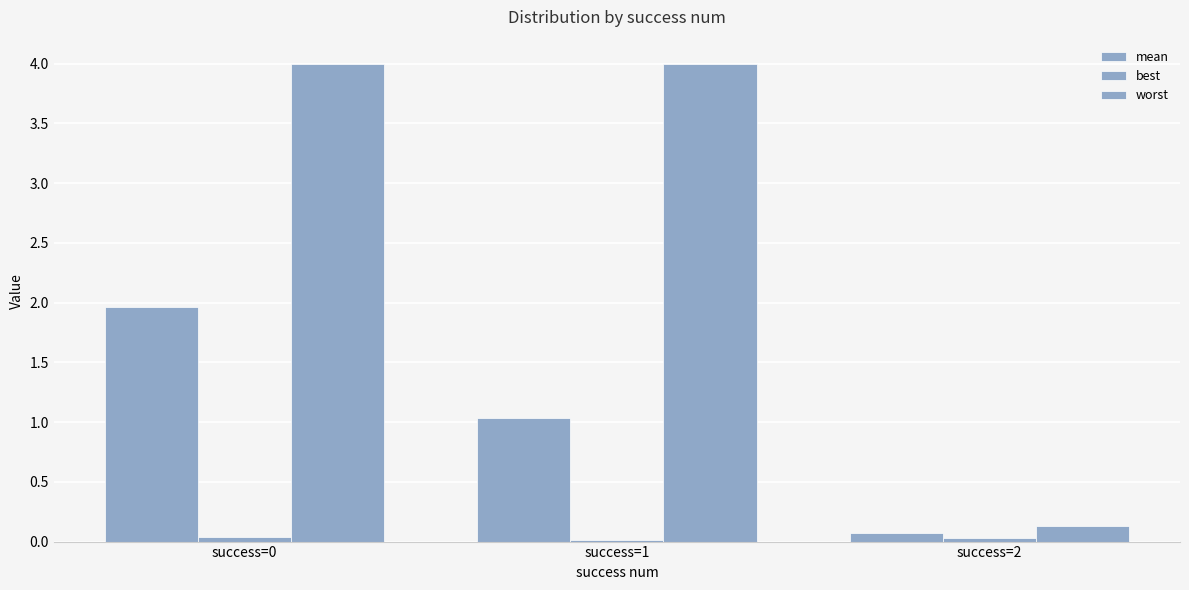

List the labels in order of best value, largest first.

success=0, success=2, success=1